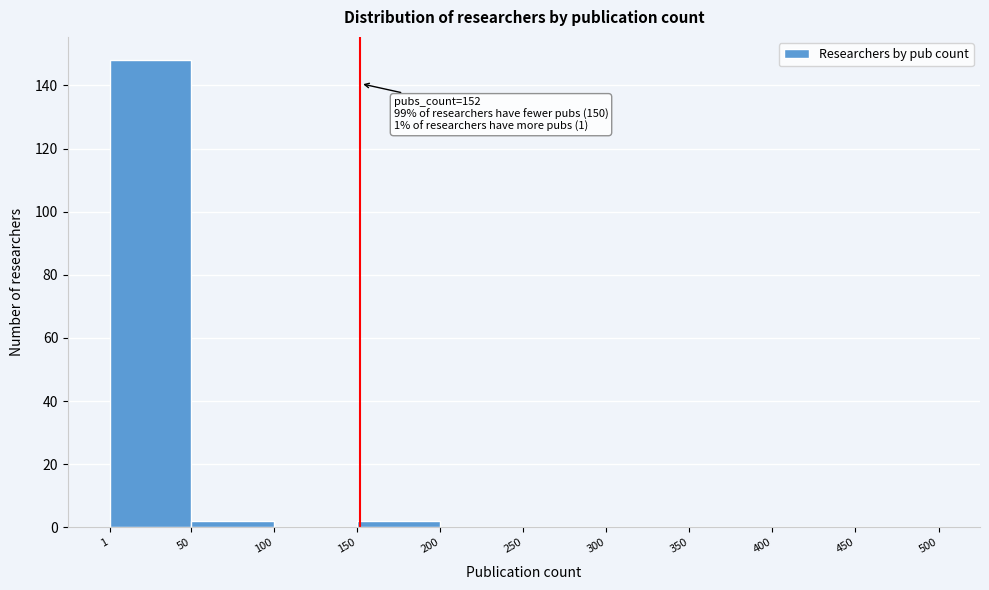

Which range on the x-axis has the tallest bar?

1 to 50